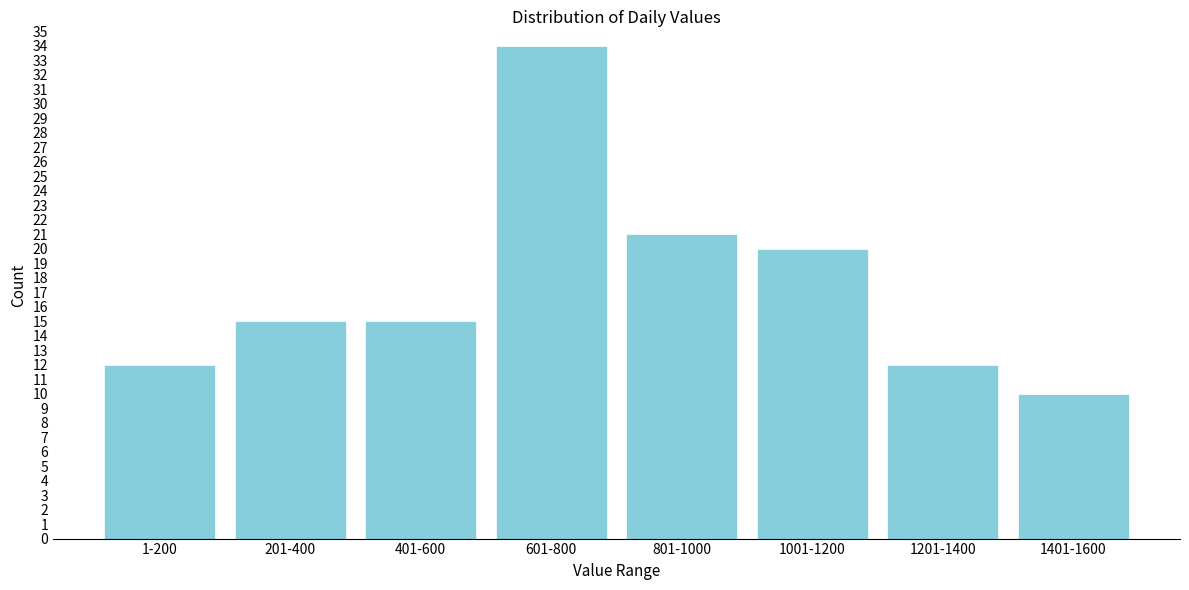

Reading left to right, extract all data points from this chart.

1-200=12	201-400=15	401-600=15	601-800=34	801-1000=21	1001-1200=20	1201-1400=12	1401-1600=10